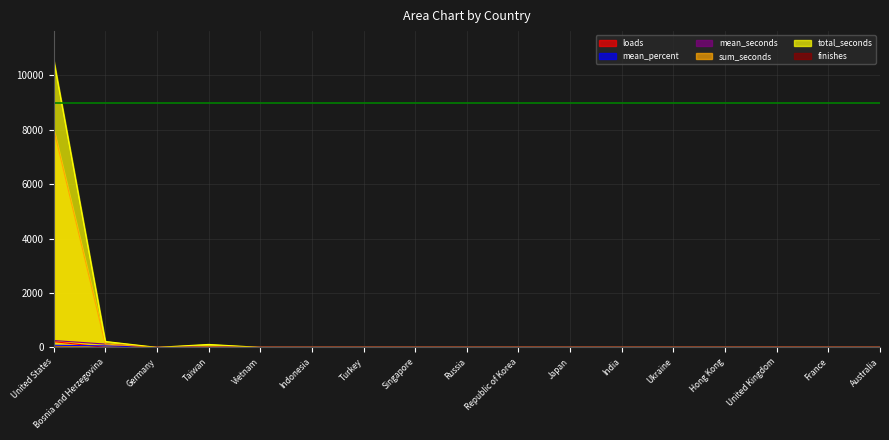

What position from the right is India?

6